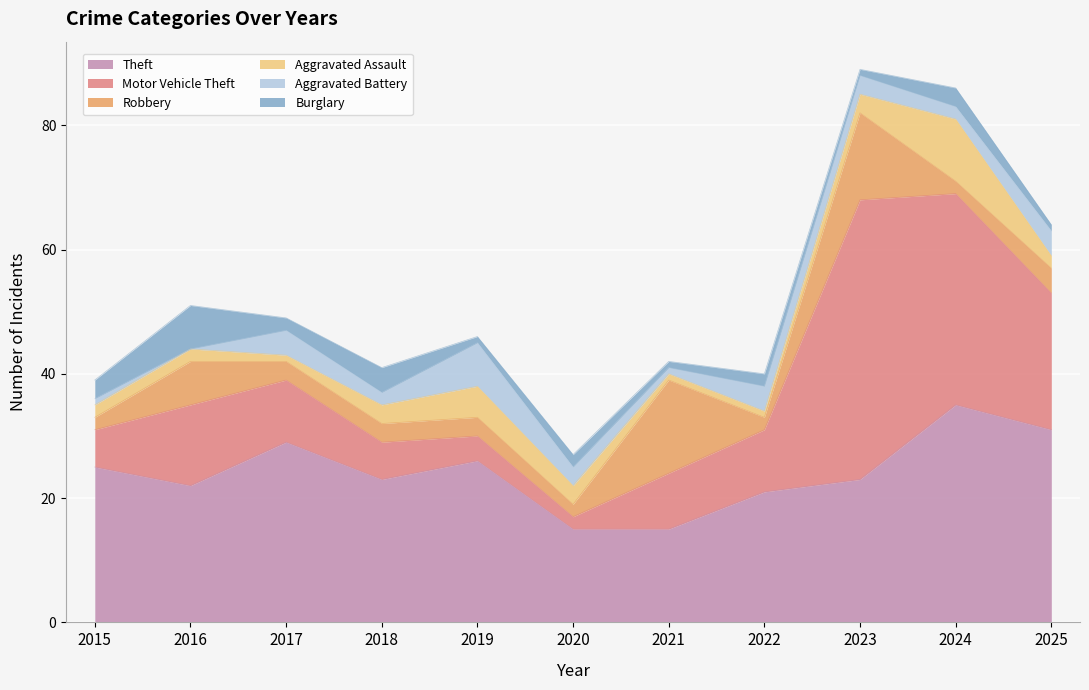

How many distinct data groups are displayed?

6